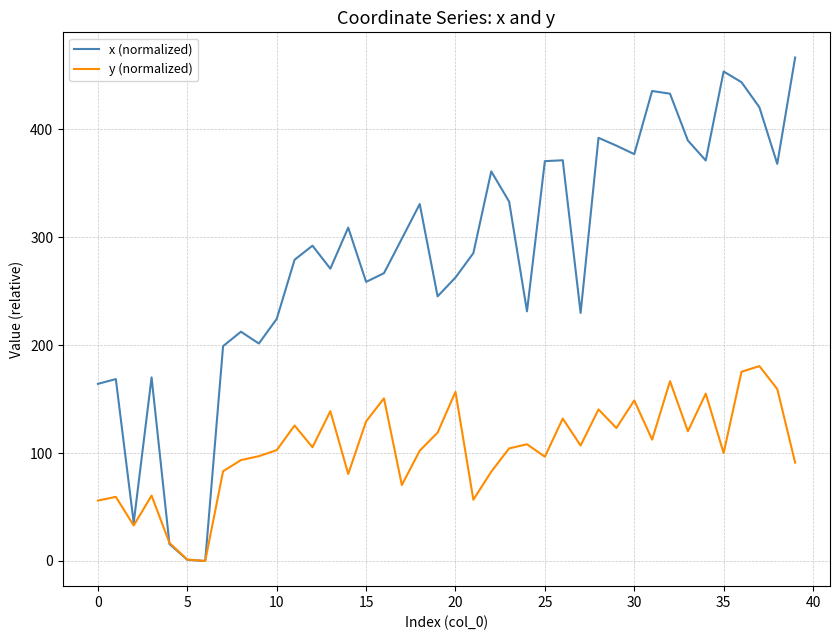

Which series has the largest total across all categories?

x (normalized)